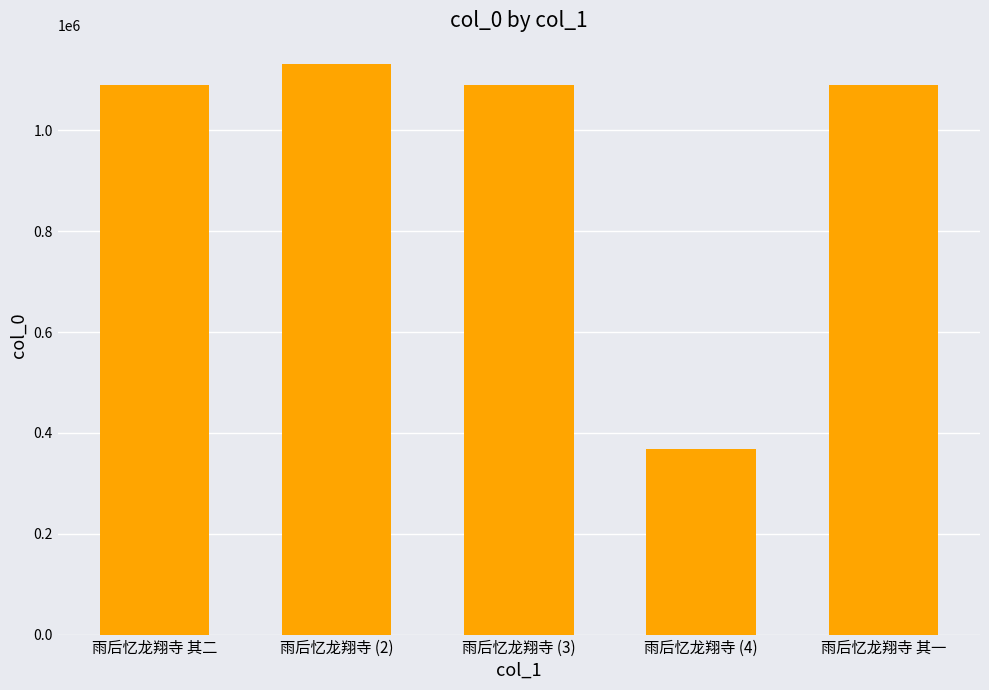

Count the number of categories in the chart.

5